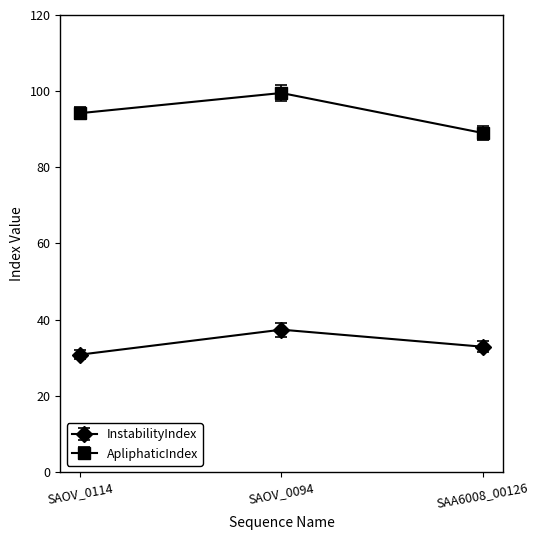

What position from the left is SAOV_0094?

2